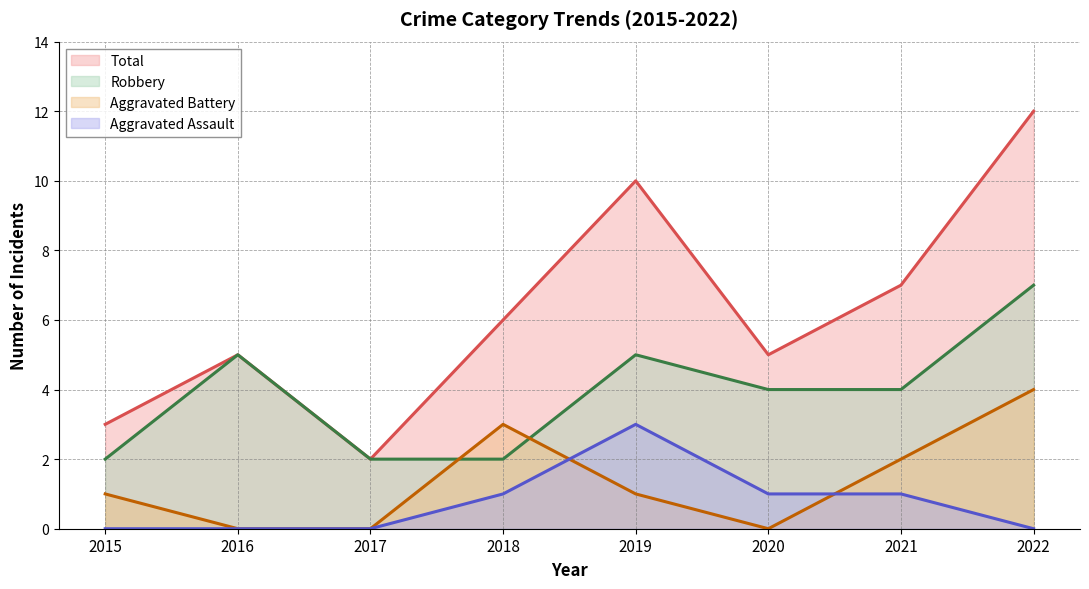

What are all the series names shown in the legend?

Total, Robbery, Aggravated Battery, Aggravated Assault